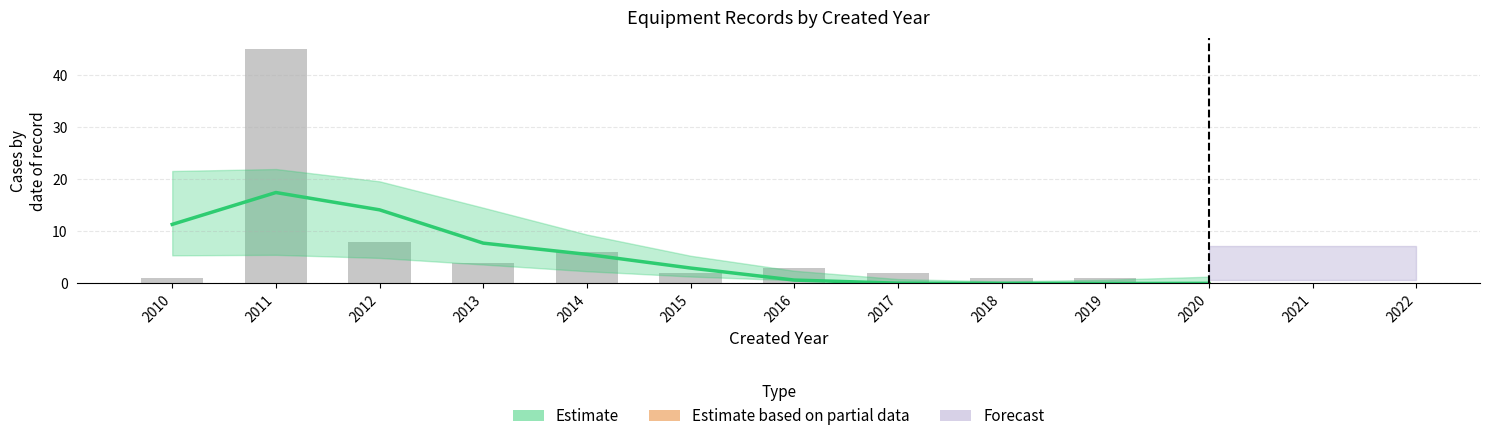

The value at 2014 is 9. True or false?

False